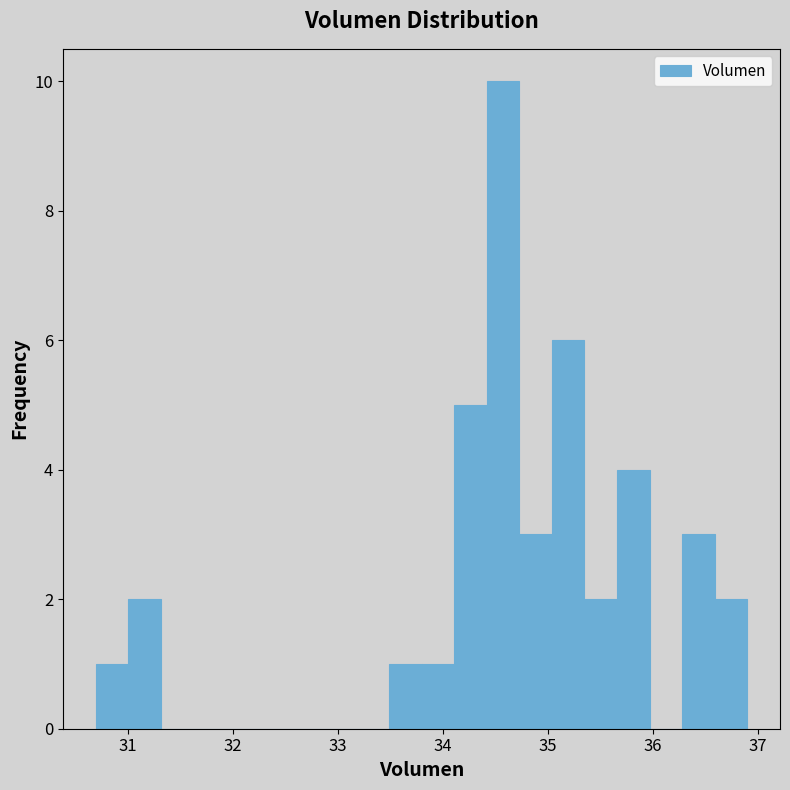

Read against the x-axis, roughly where is the centre of the tallest bar?

34.6